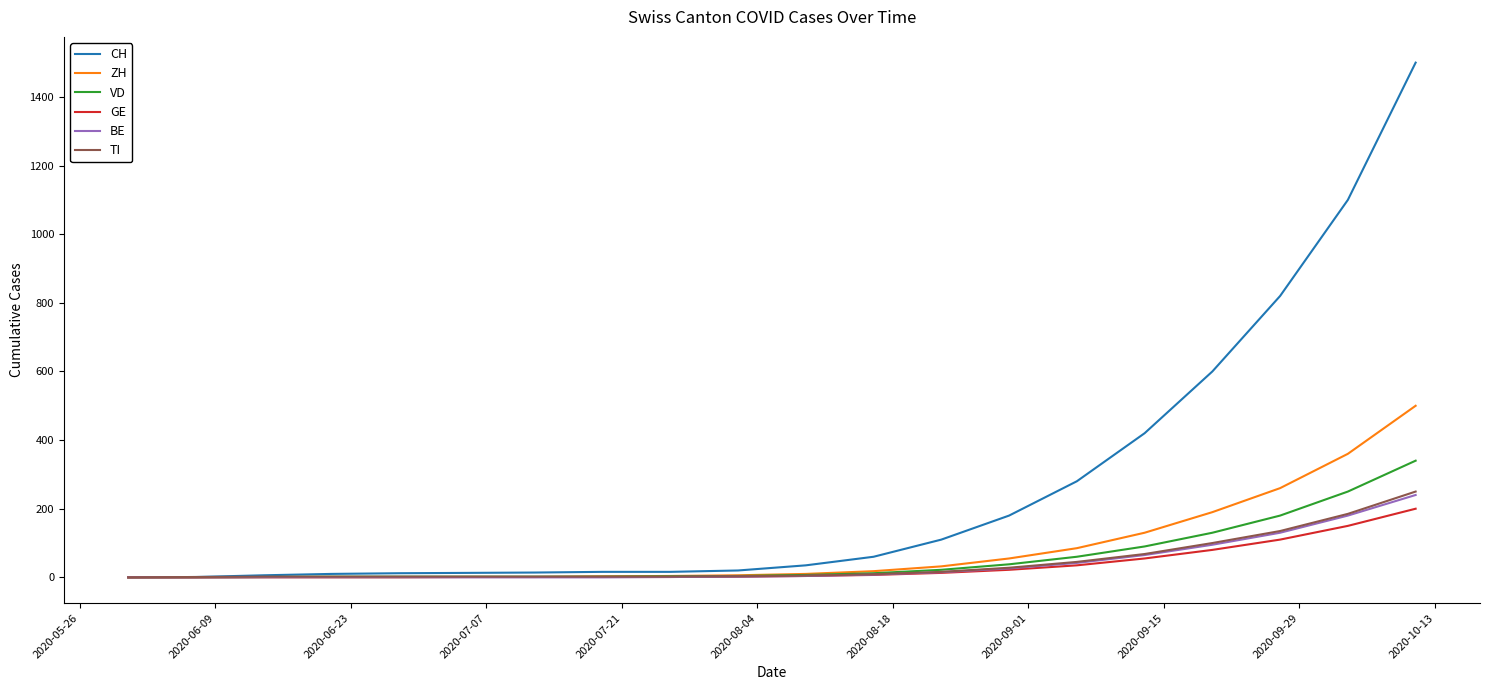

Which series has the largest total across all categories?

CH